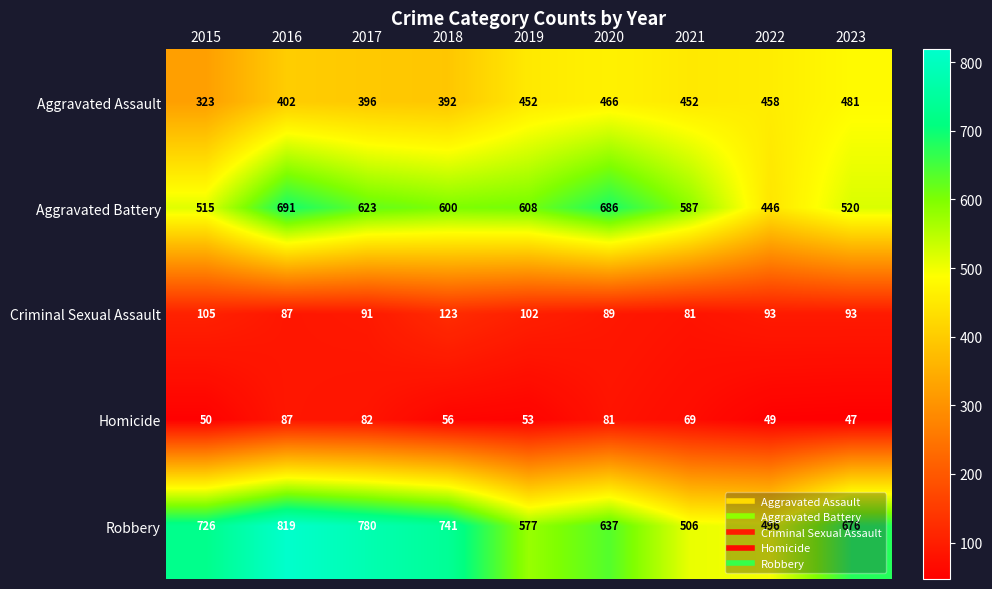

Which series has the widest spread of values?

Robbery